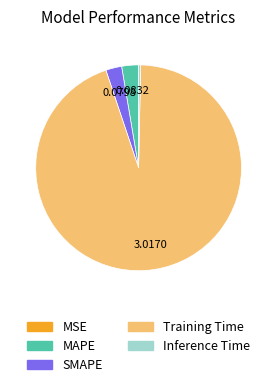

Which has a higher value, Inference Time or MAPE?

MAPE